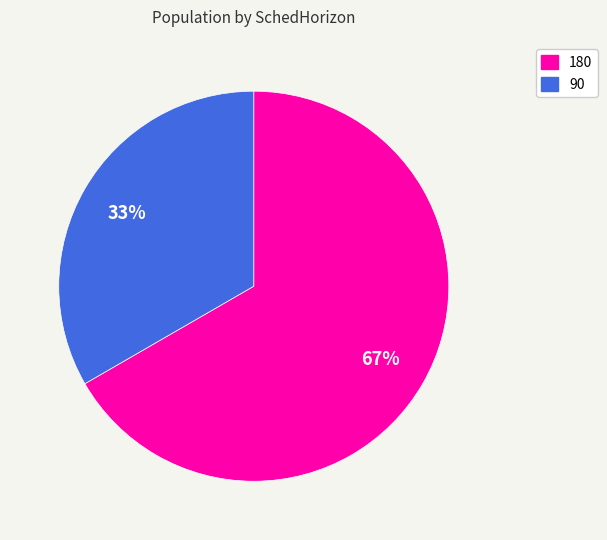

Is the sum of 180 and 90 greater than half?

Yes